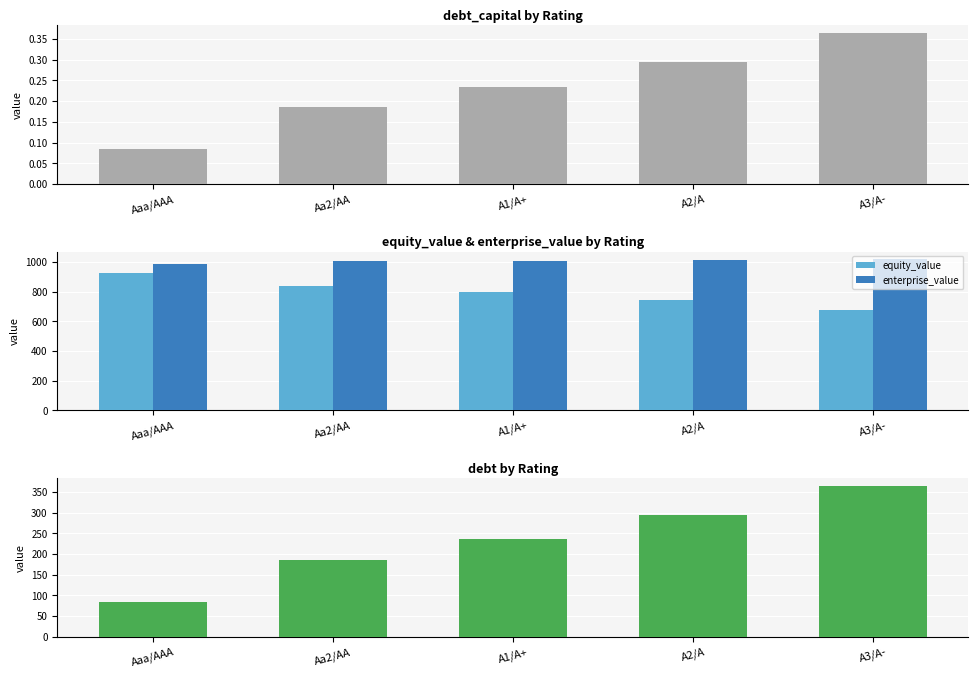

Count the number of data series in this chart.

4